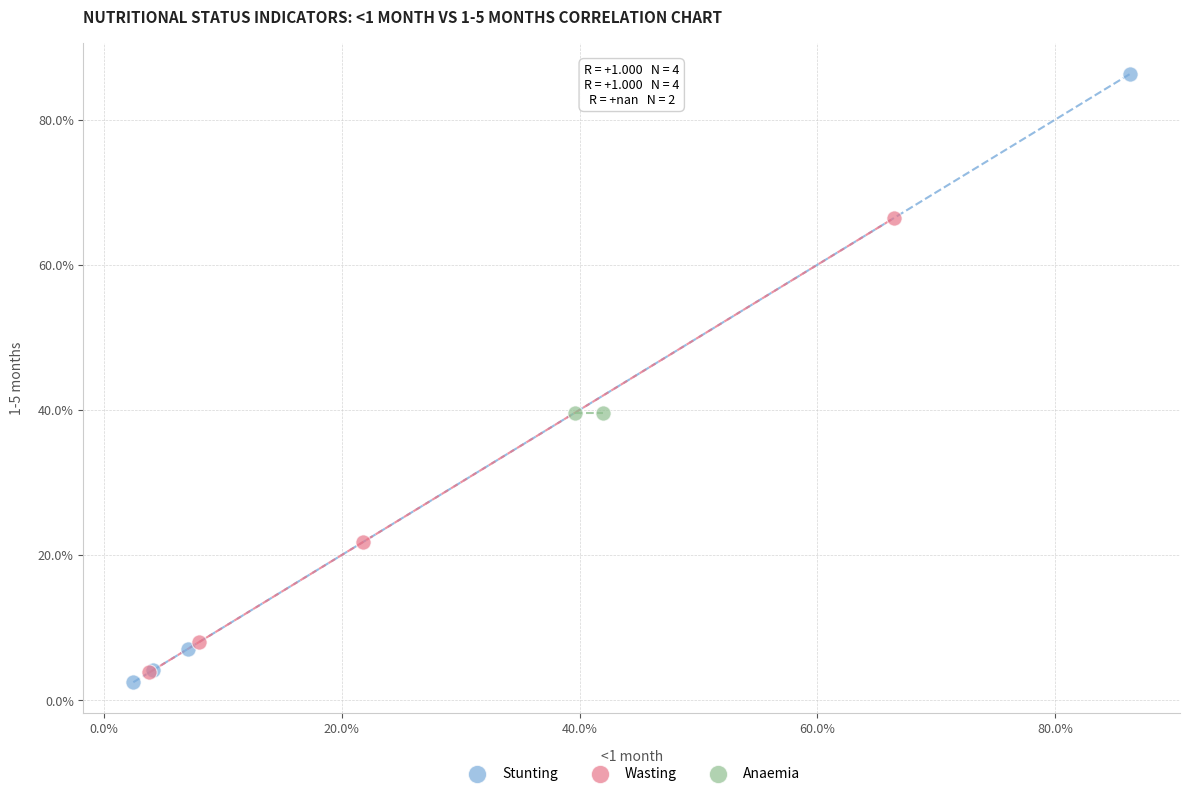

What are all the series names shown in the legend?

Stunting, Wasting, Anaemia